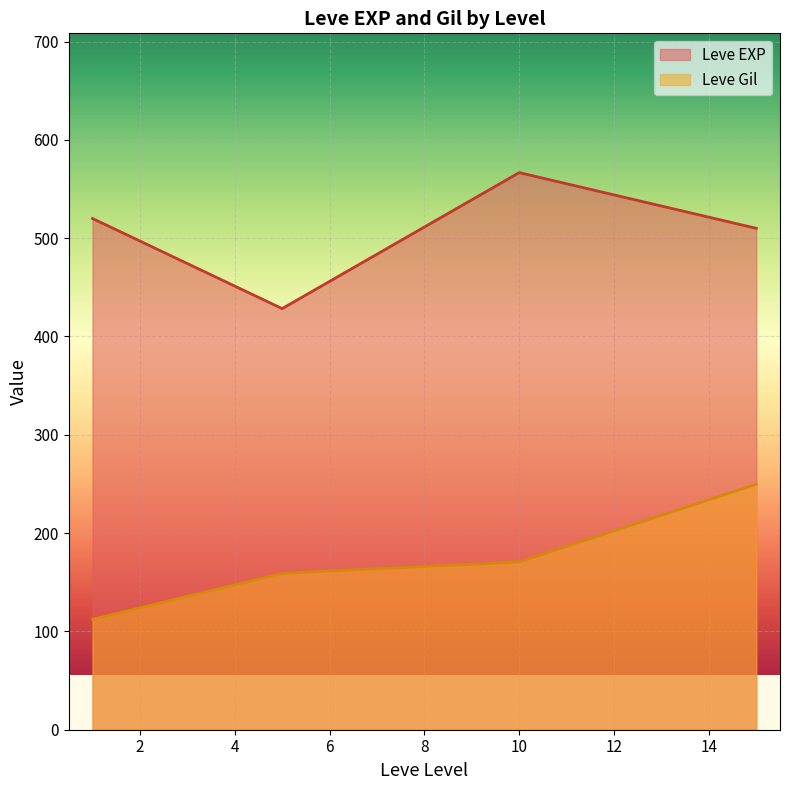

What is the maximum value shown in the chart?

566.7